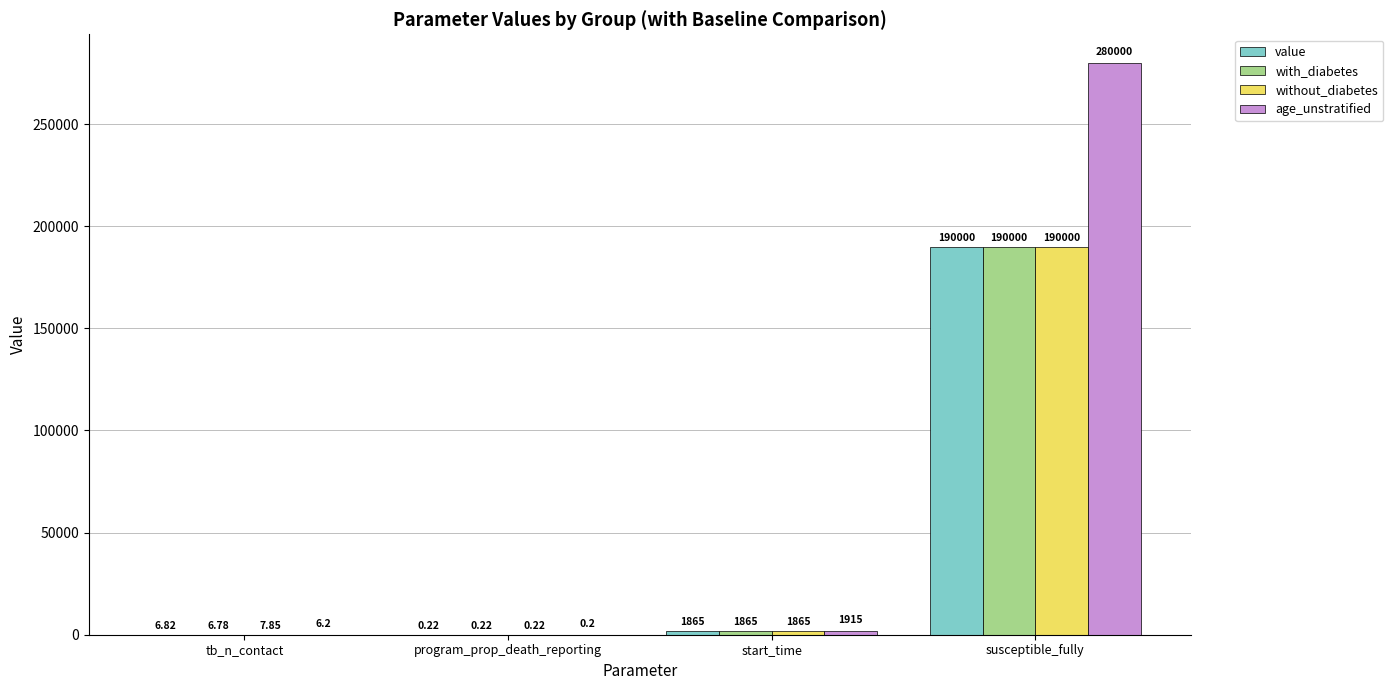

What is the sum of all without_diabetes values?

191873.1